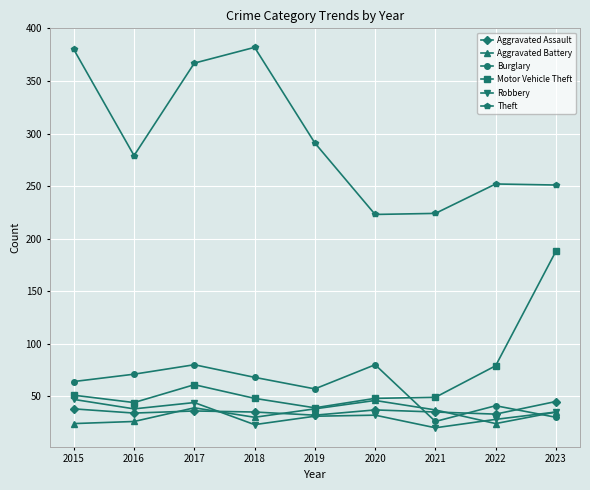

At which category does Burglary reach its first local peak?

2017